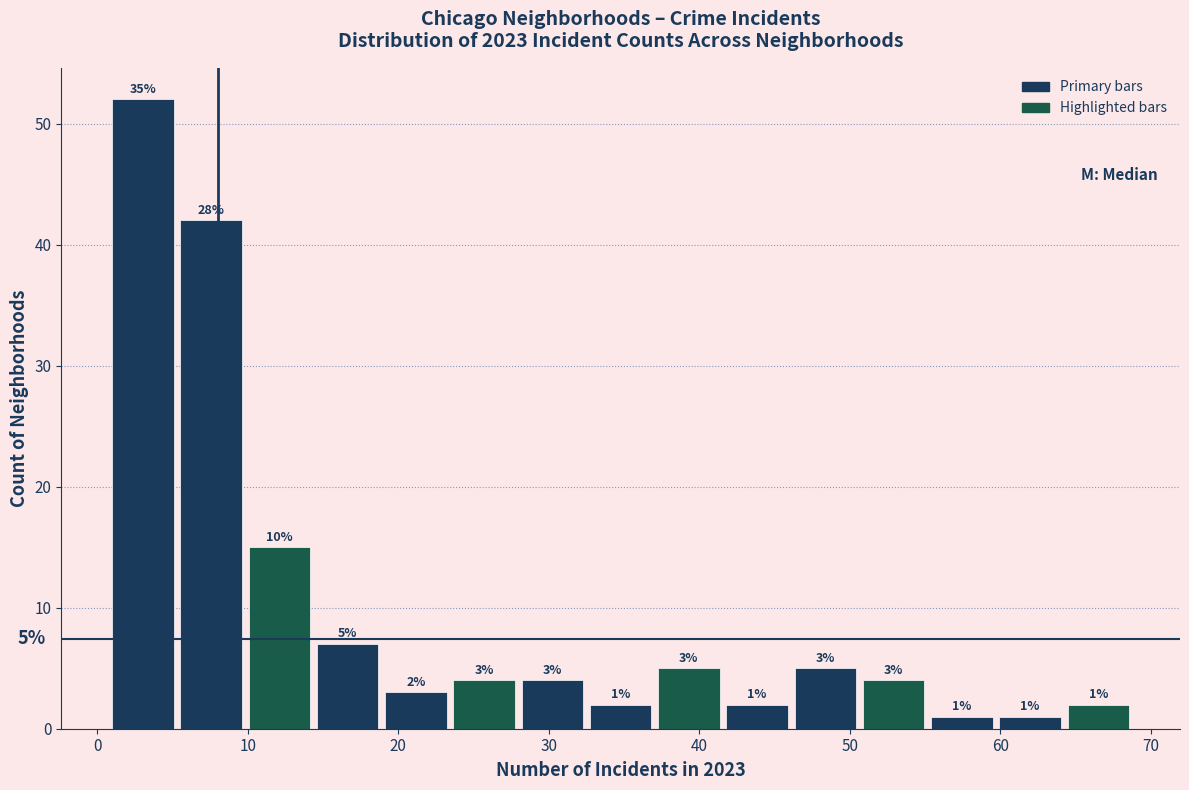

Which range on the x-axis has the tallest bar?

1 to 6